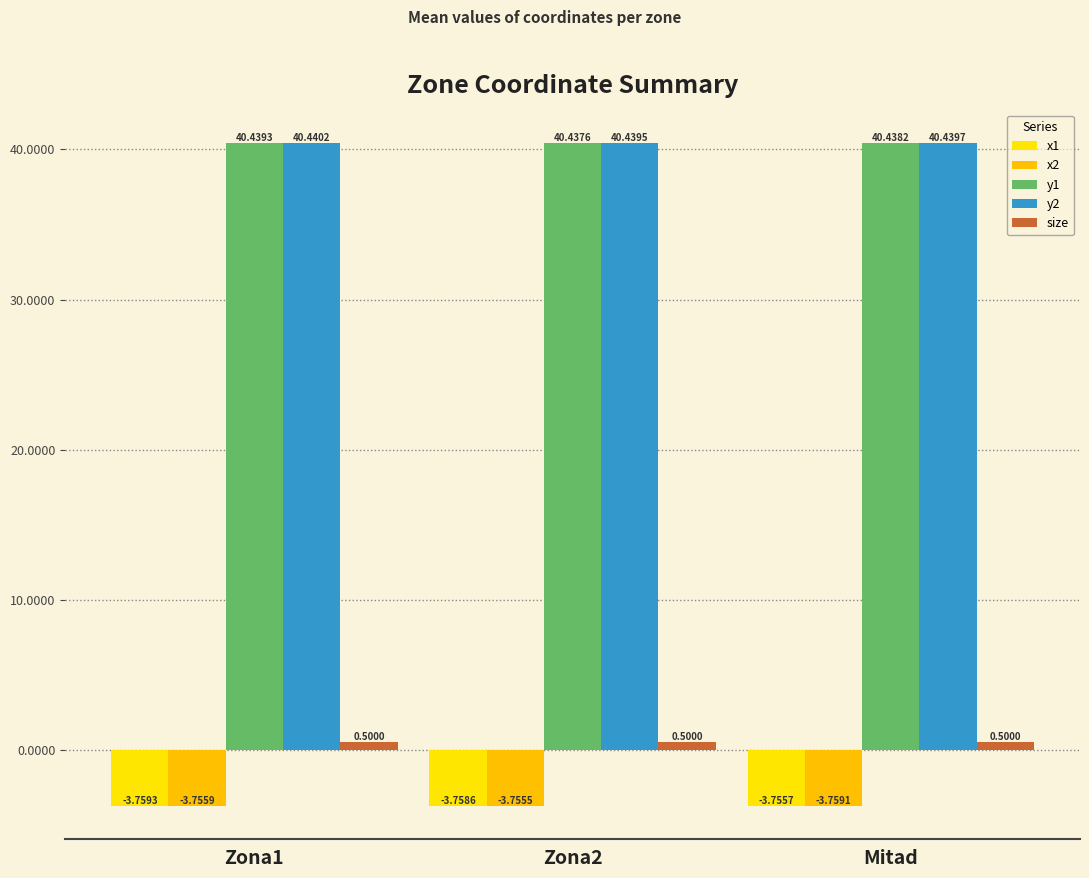

The y2 series shows 12.4 at Zona2. True or false?

False